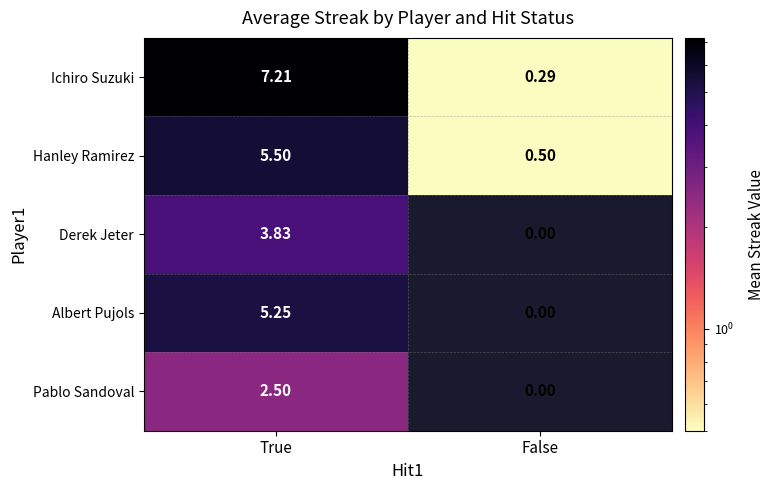

What is the maximum value shown in the chart?

7.2